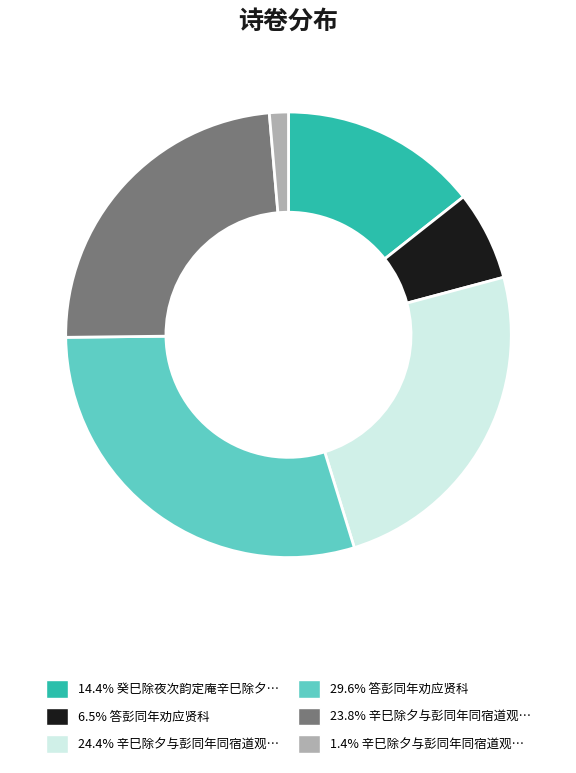

Is there a majority slice in this chart?

No